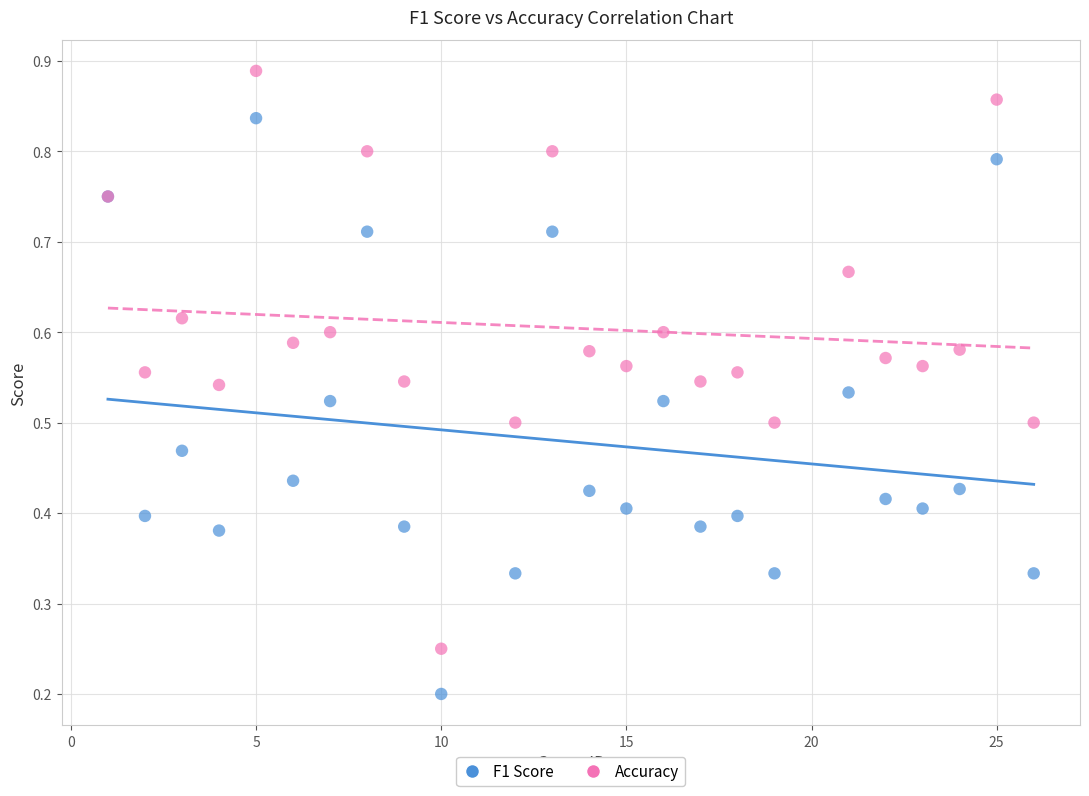

Which series reaches the minimum Y coordinate?

F1 Score